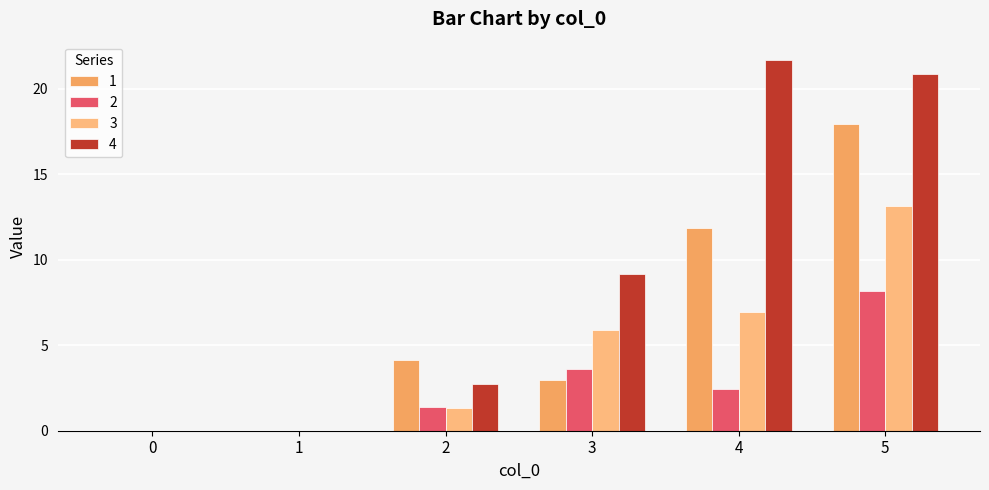

Reading left to right, what are all the values shown in this chart?

1: 0=0.0	1=0.0	2=4.1	3=3.0	4=11.9	5=17.9
2: 0=0.0	1=0.0	2=1.4	3=3.6	4=2.5	5=8.2
3: 0=0.0	1=0.0	2=1.3	3=5.9	4=6.9	5=13.2
4: 0=0.0	1=0.0	2=2.8	3=9.2	4=21.7	5=20.8